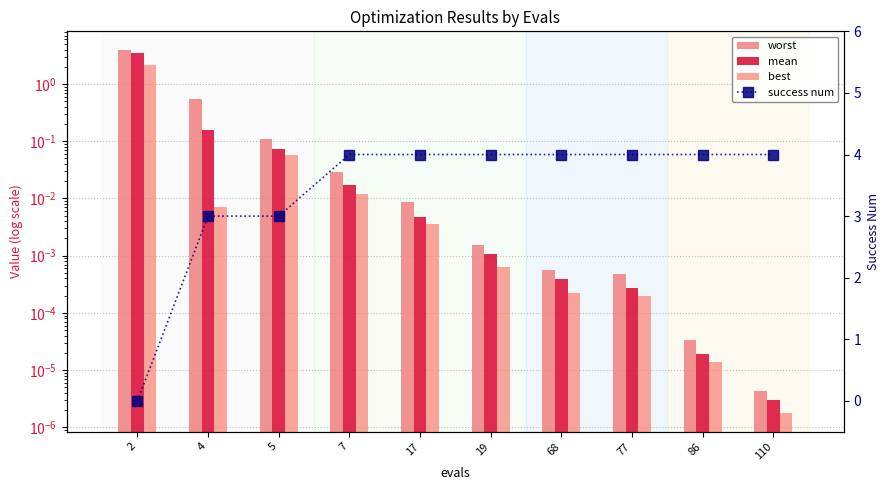

Which has a higher value, 7 or 68?

7